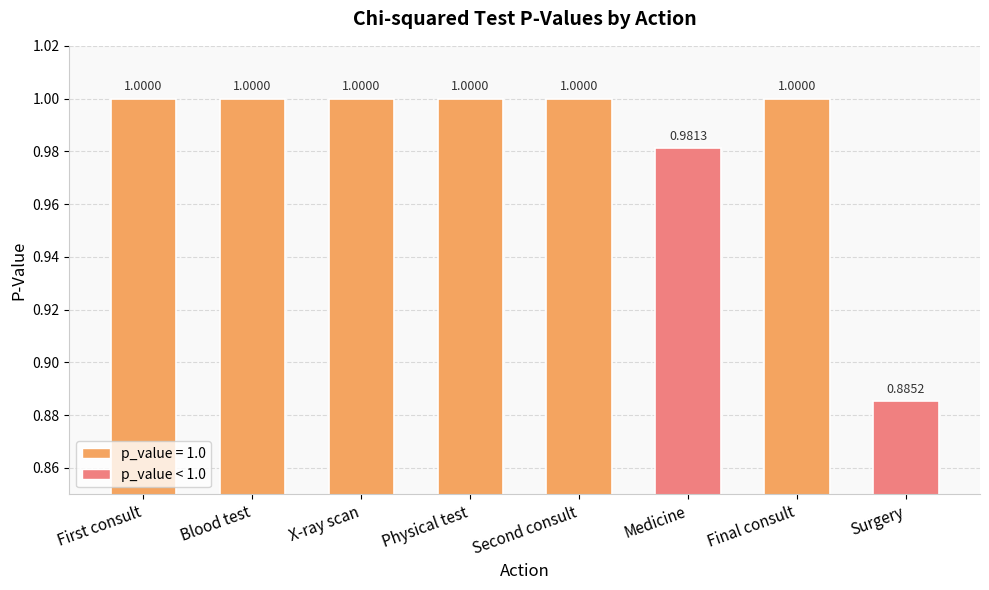

What position from the left is Blood test?

2